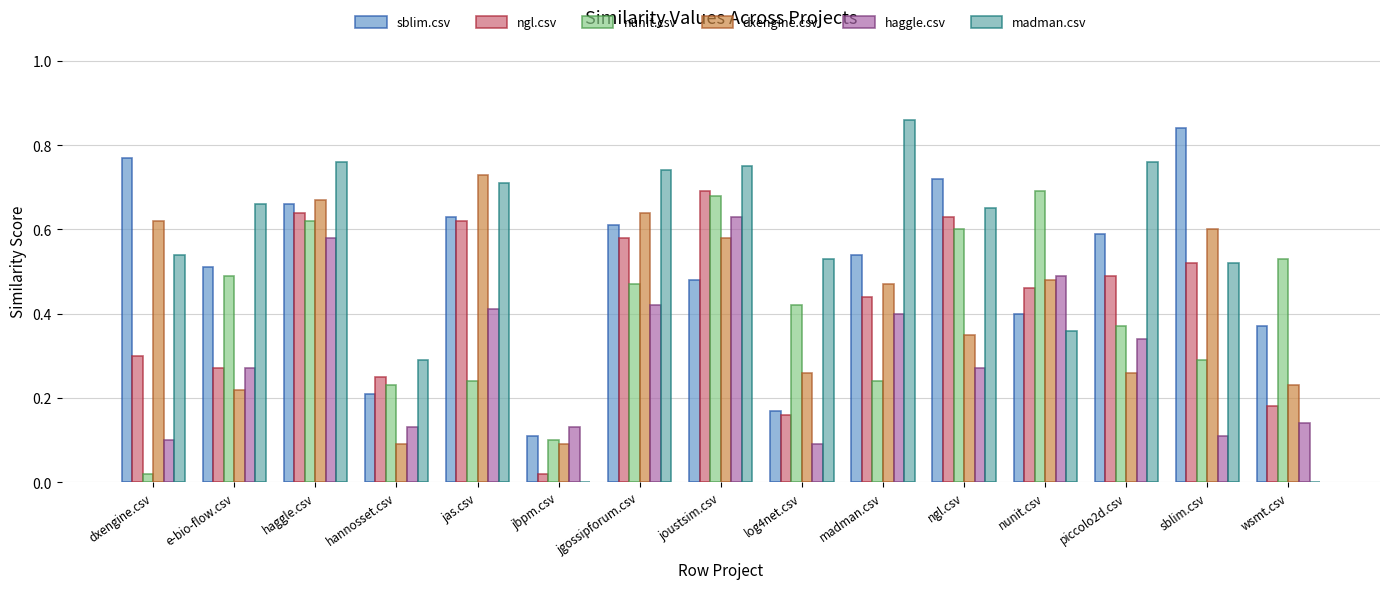

Is the value of dxengine.csv at ngl.csv greater than the value of haggle.csv at joustsim.csv?

No